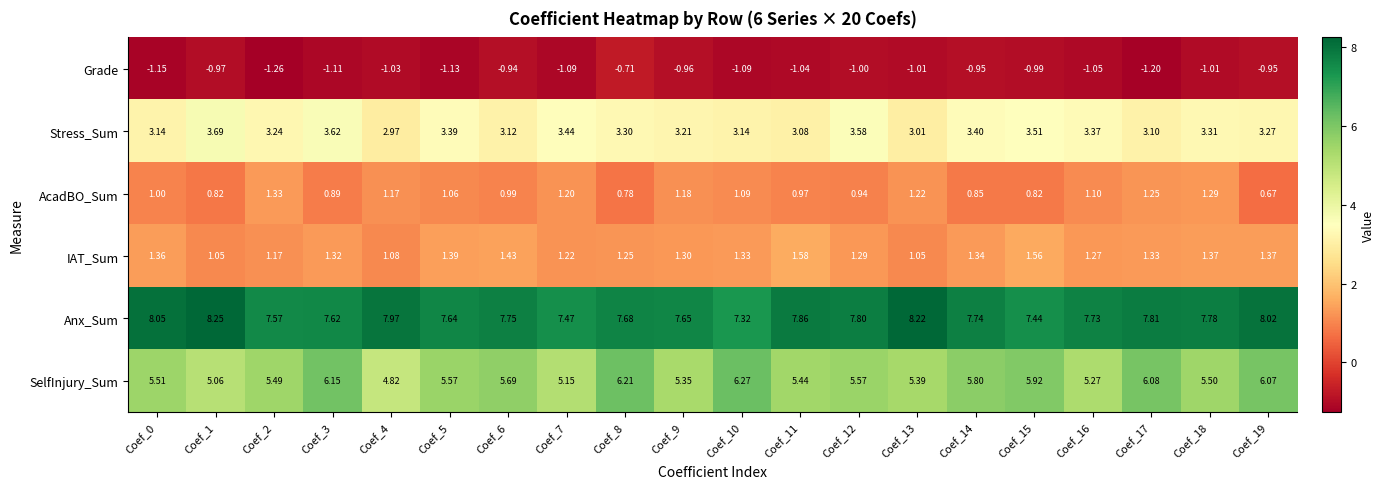

What is the difference between the highest and lowest values at Coef_15?

8.4